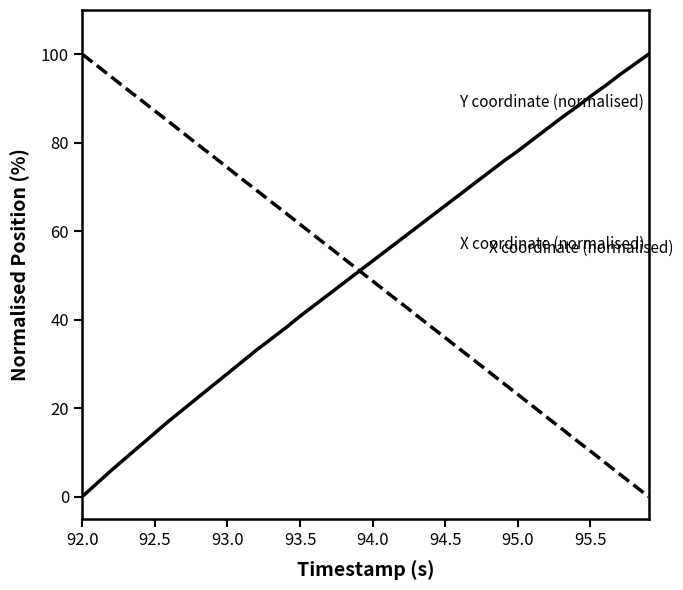

What is the maximum value shown in the chart?

100.0